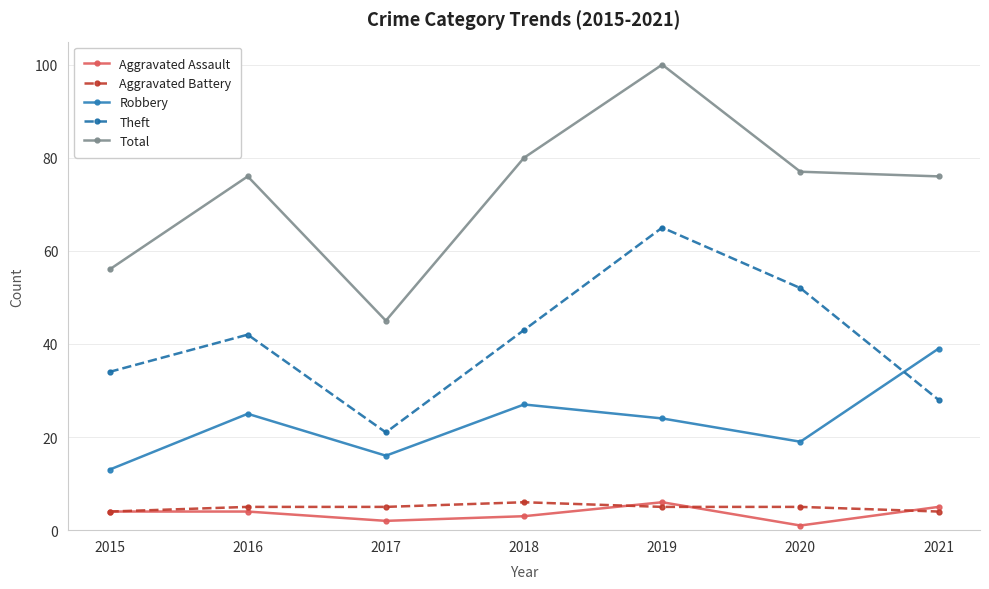

How many lines are shown in the chart?

5